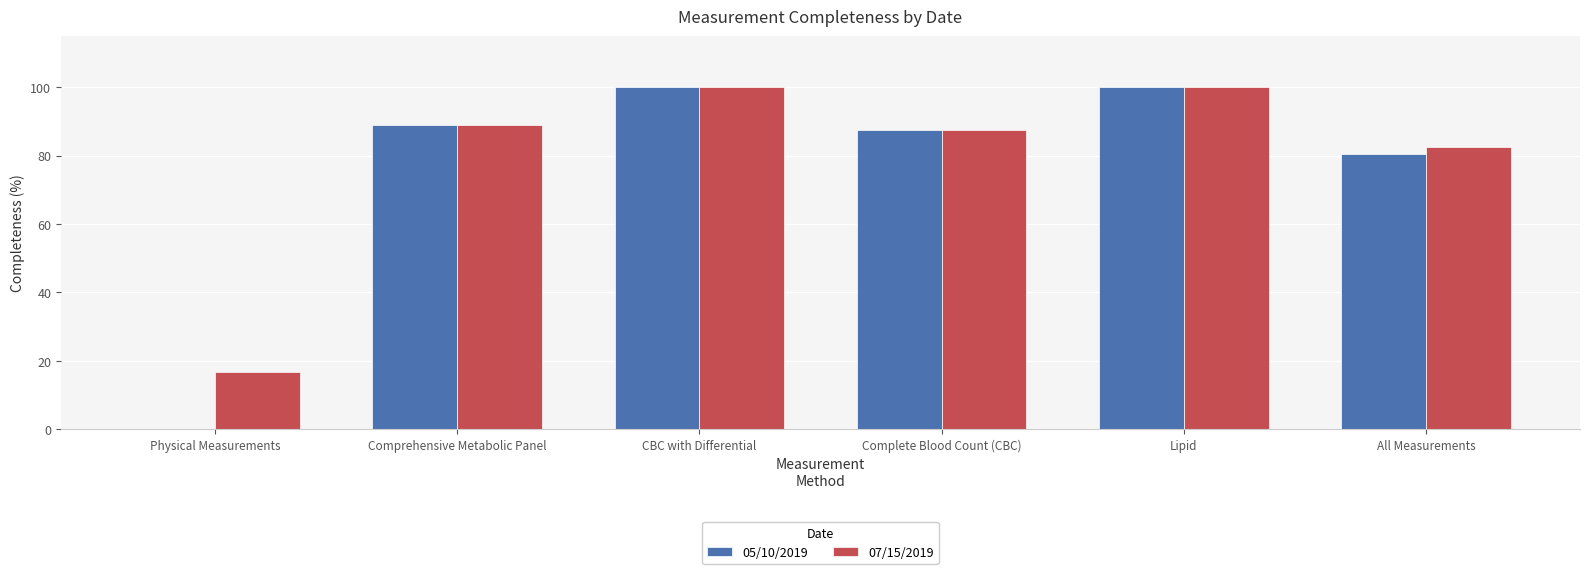

Where is 05/10/2019 nearest to the value 50?

All Measurements